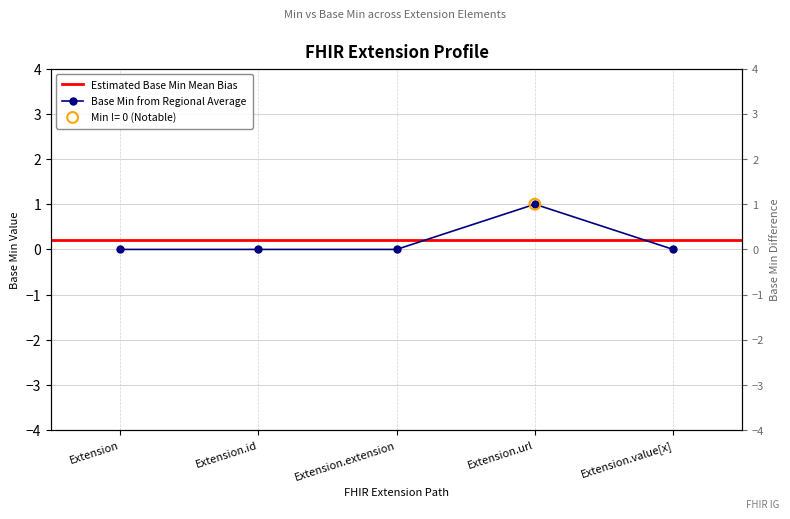

What is the change in value from Extension.url to Extension.value[x]?

-1